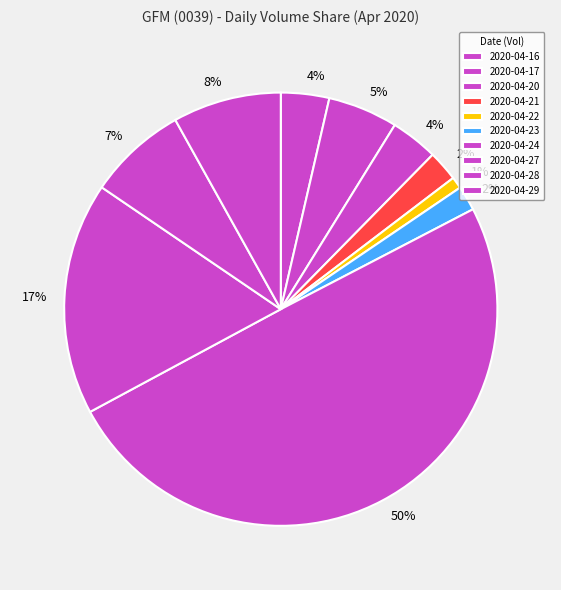

What is the ratio of the value at 2020-04-28 to the value at 2020-04-21?

3.2